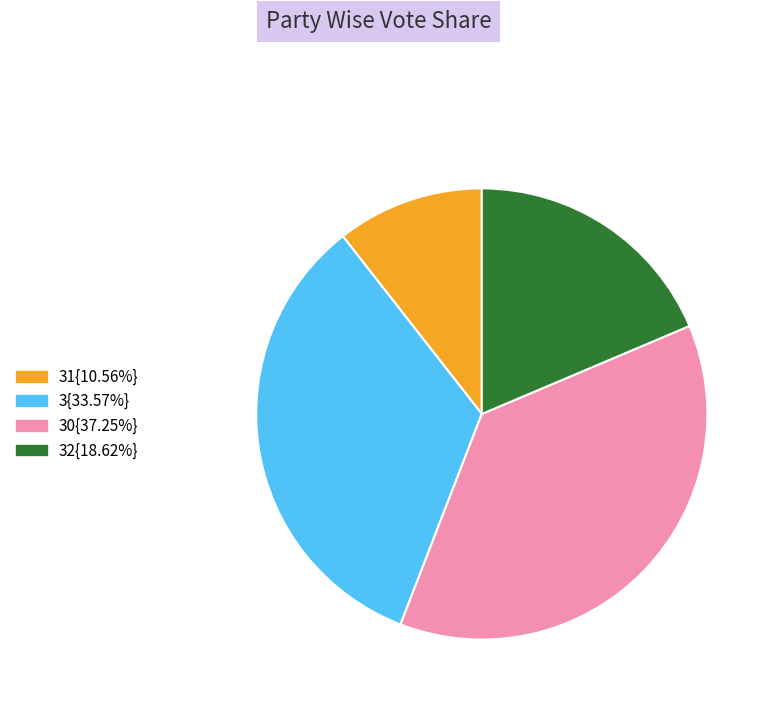

Is there a majority slice in this chart?

No